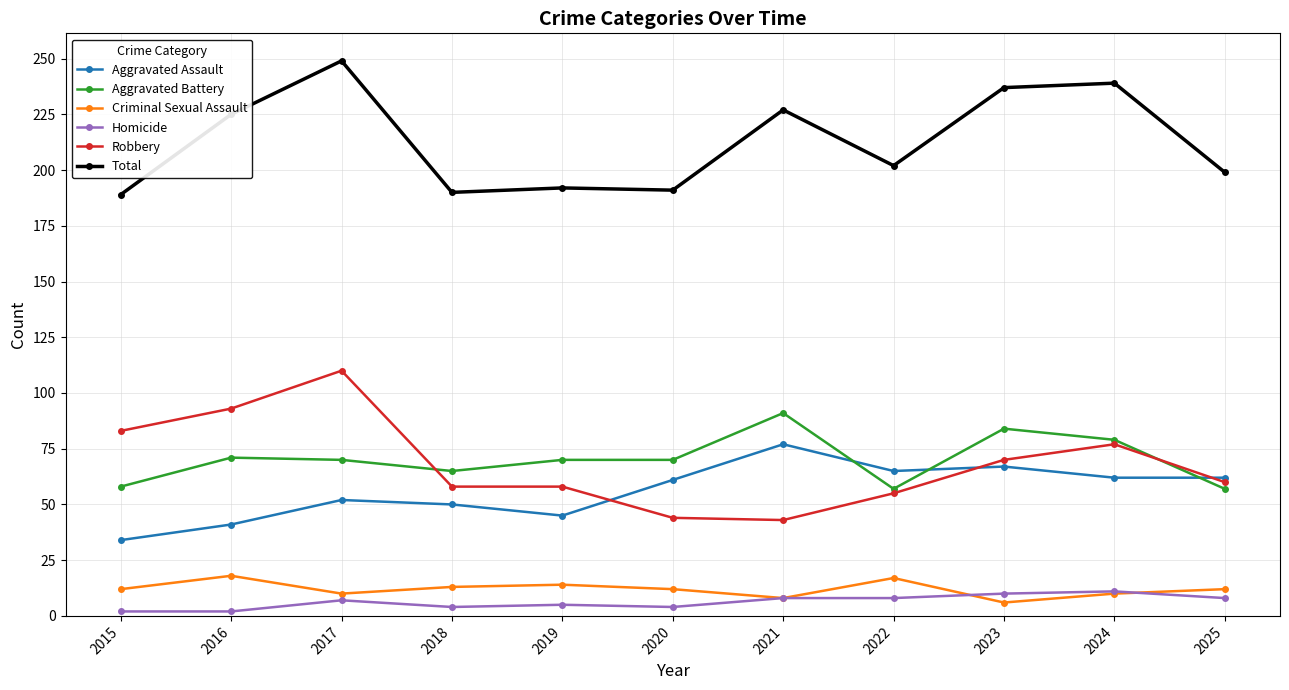

True or false: Homicide and Total cross at least once.

False